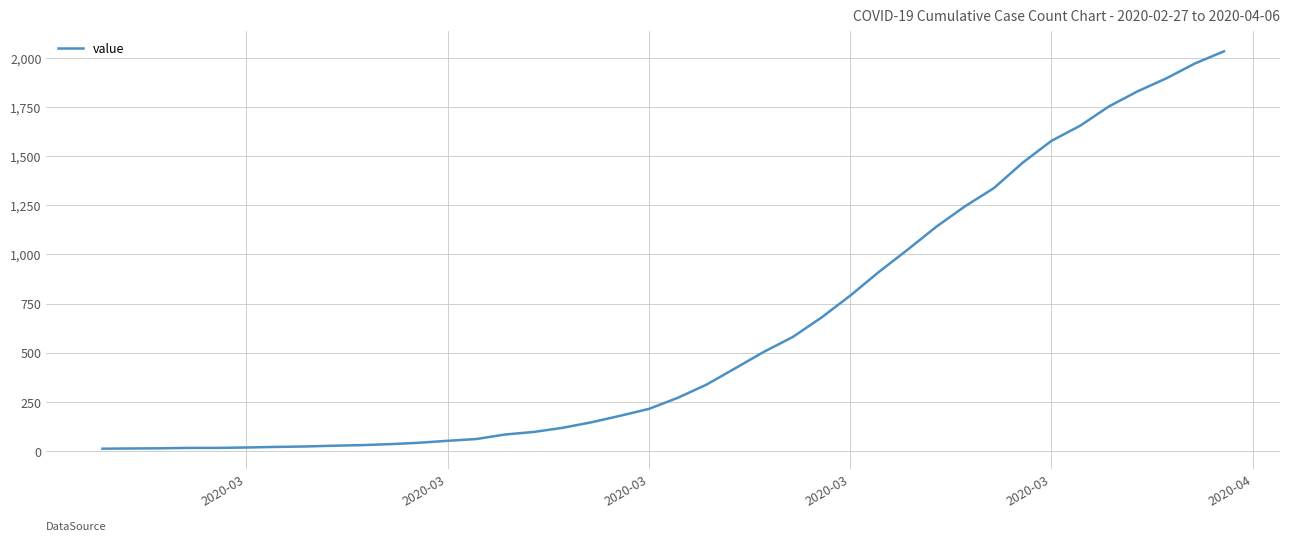

How many lines are shown in the chart?

1